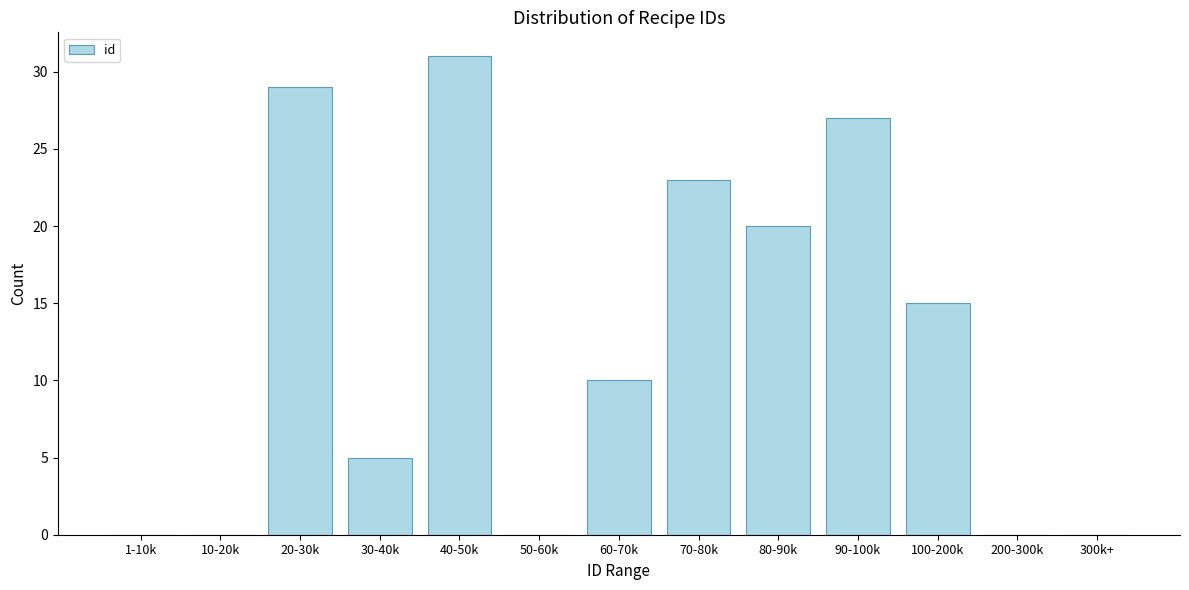

Reading left to right, what are all the values shown in this chart?

1-10k=0	10-20k=0	20-30k=29	30-40k=5	40-50k=31	50-60k=0	60-70k=10	70-80k=23	80-90k=20	90-100k=27	100-200k=15	200-300k=0	300k+=0